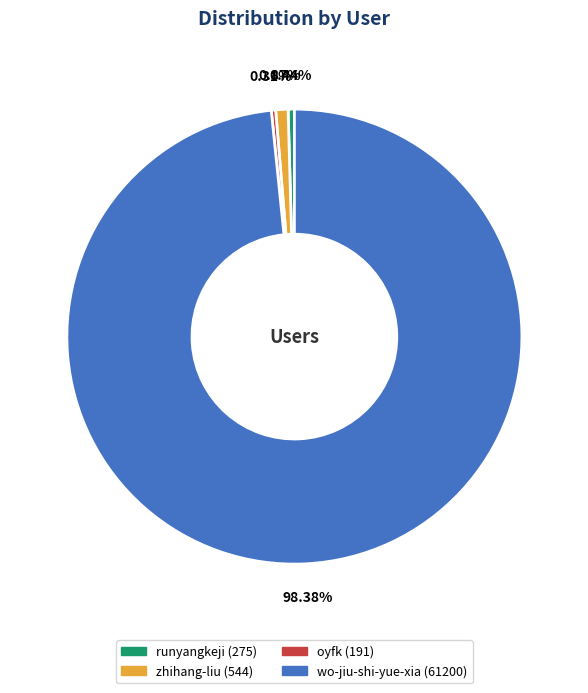

Is it true that oyfk is 7% of the pie?

False